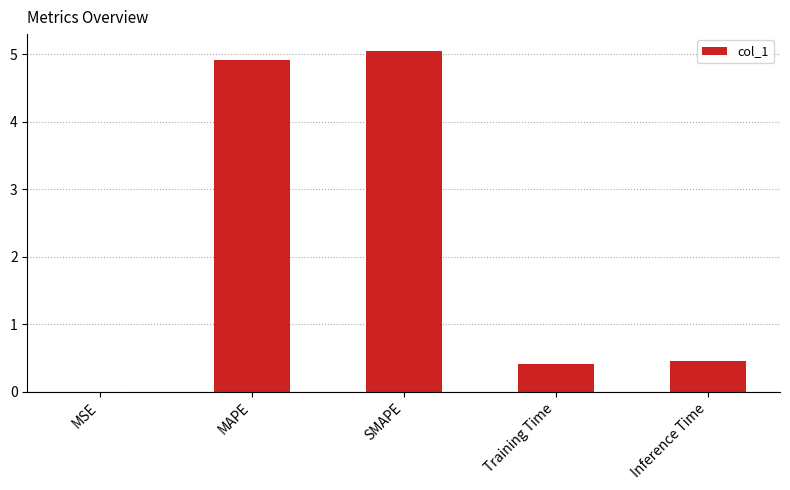

Between MAPE and Inference Time, which is larger?

MAPE